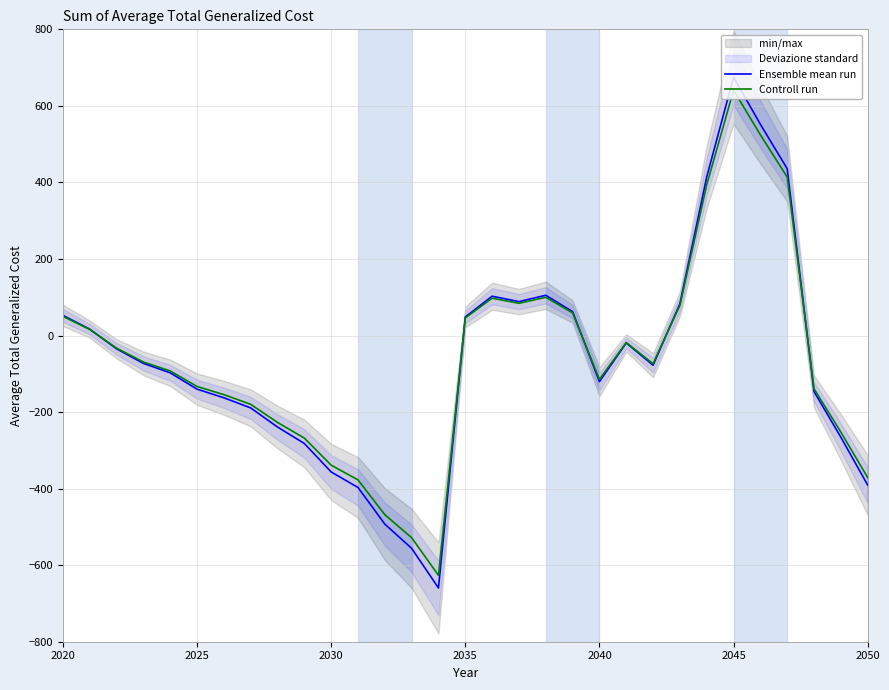

What is the lowest value of the Controll run series?

-626.6